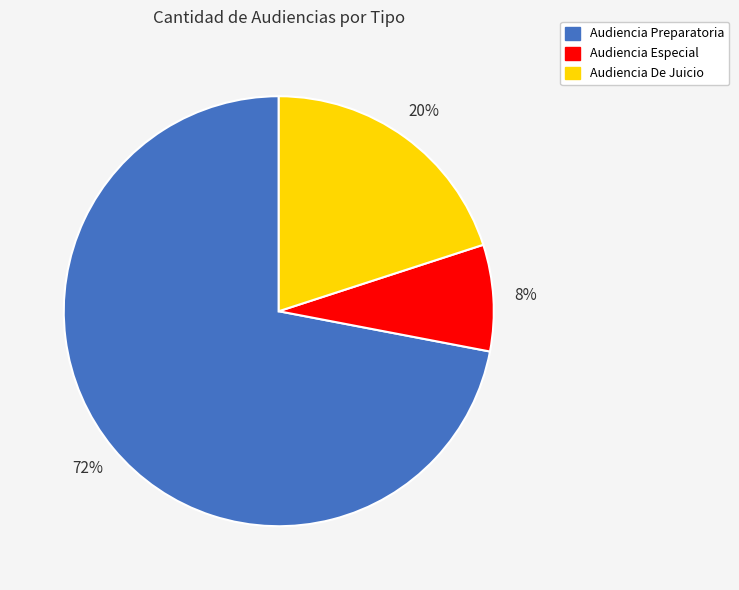

To the nearest percent, what is the difference between the largest and smallest slice percentages?

64%